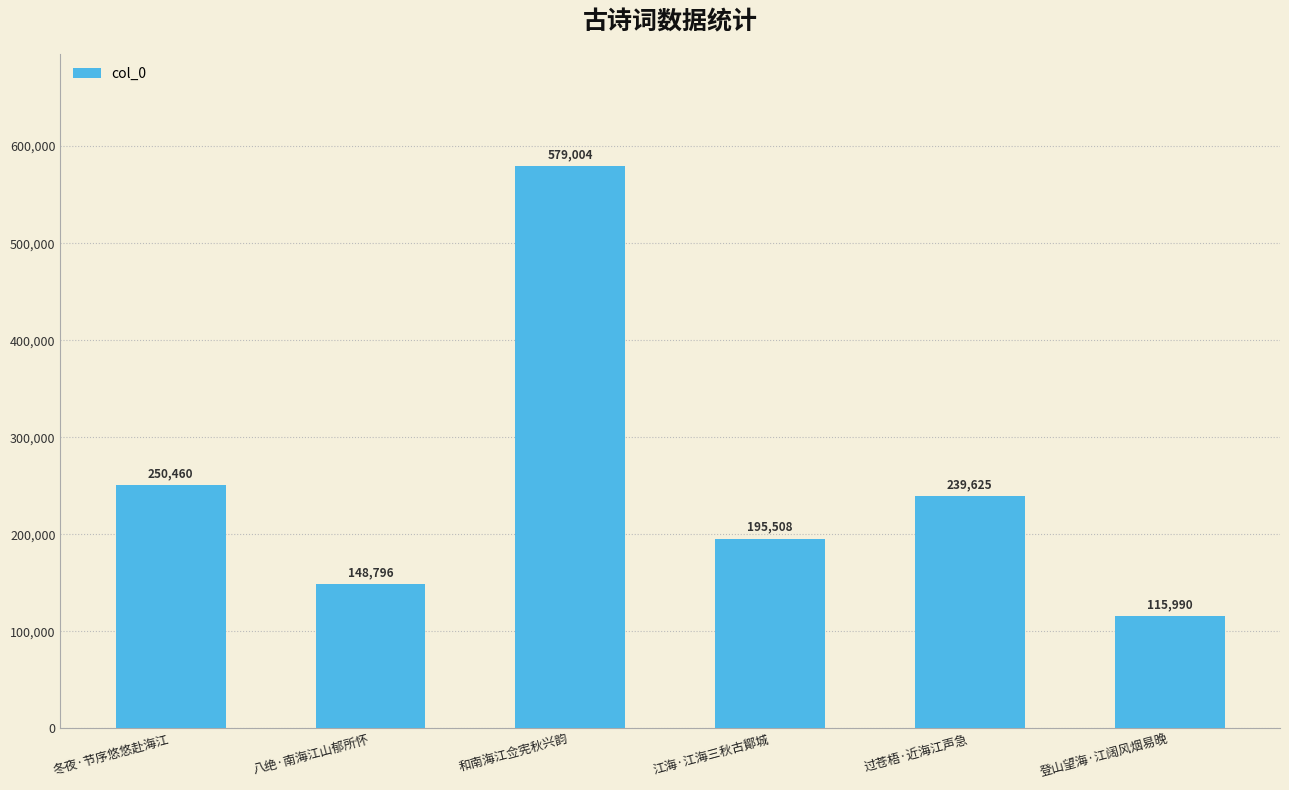

Rank the categories by value from highest to lowest.

和南海江佥宪秋兴韵, 冬夜·节序悠悠赴海江, 过苍梧·近海江声急, 江海·江海三秋古鄮城, 八绝·南海江山郁所怀, 登山望海·江阔风烟易晚